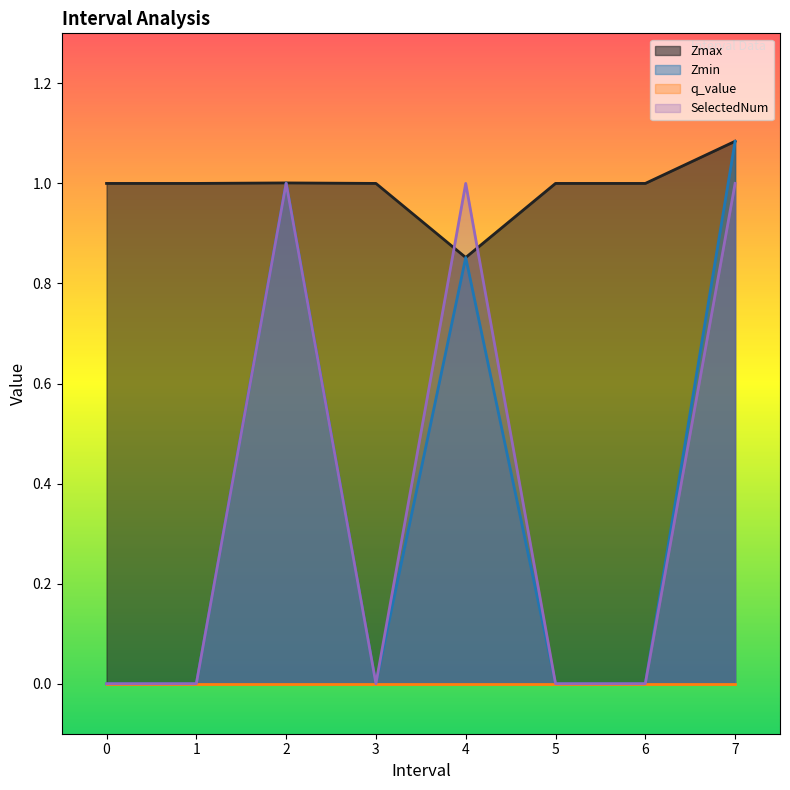

List the labels in order of Zmin value, smallest first.

0, 1, 3, 5, 6, 4.0, 2.0, 7.0